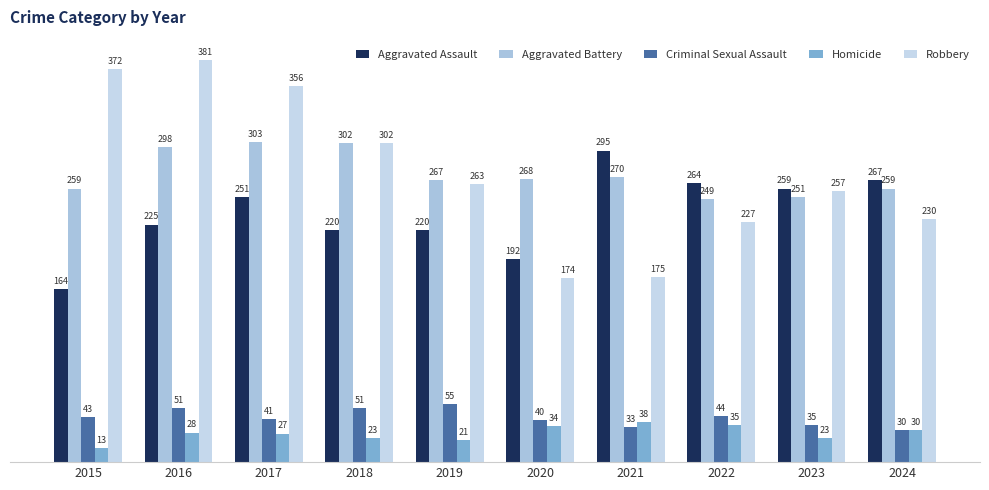

How many data points in Homicide are less than 28?

5